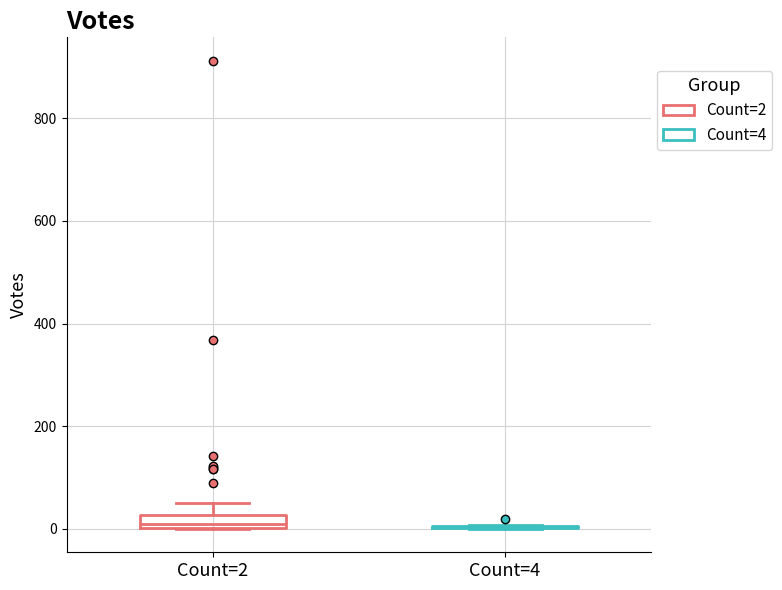

Where is the lower edge of the box for Count=2 on the y-axis? The values are not printed on the chart, so give them approximately, as read against the axis.

0